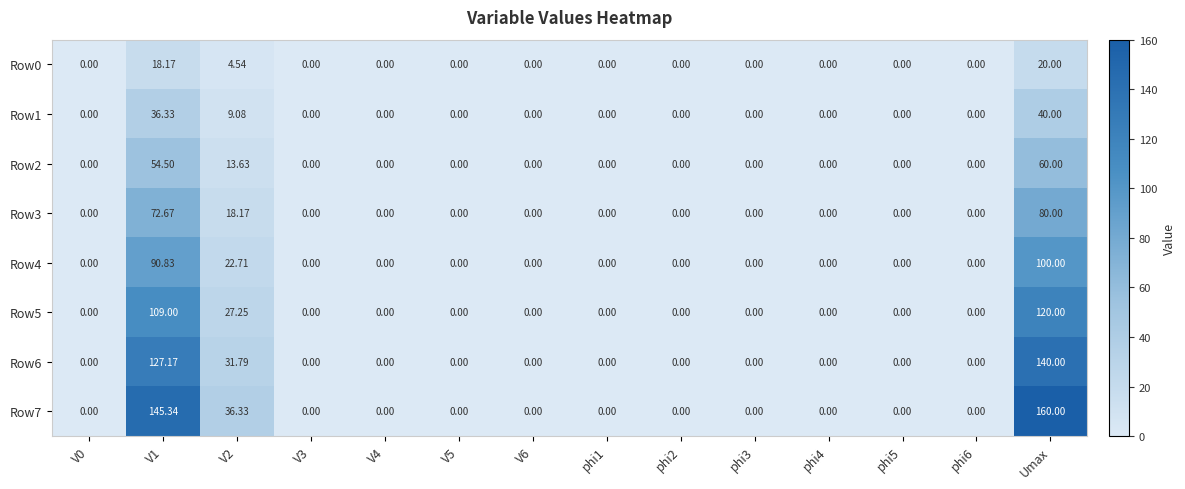

At which category is the sum across all series the highest?

Umax